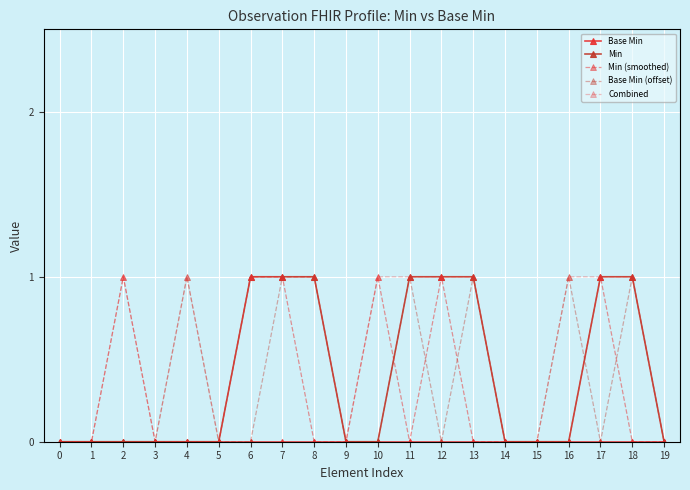

What is the difference between the maximum and minimum values in the Min series?

1